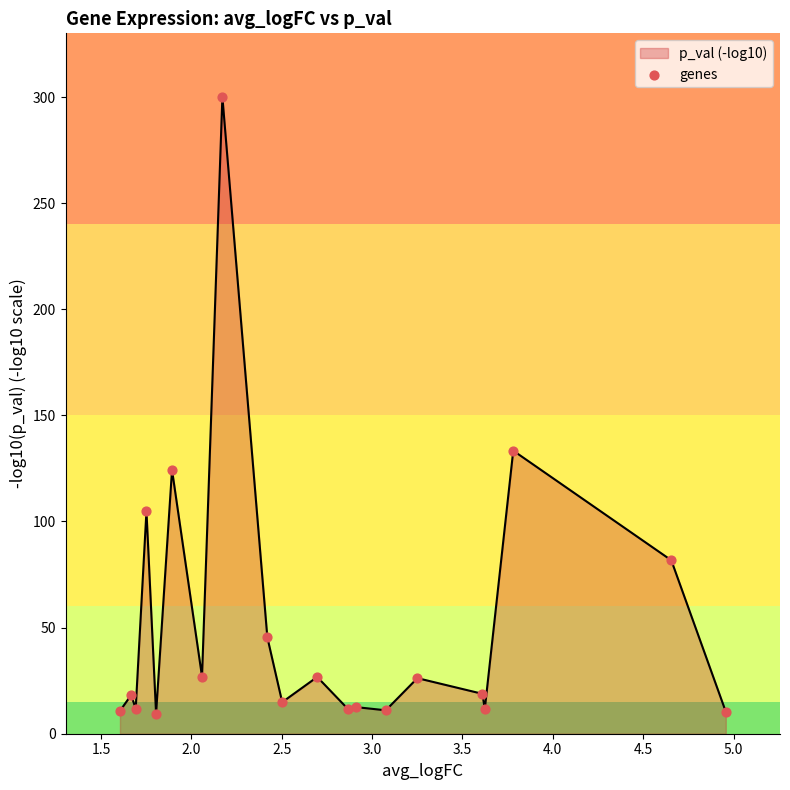

What is the difference between the maximum and minimum values?

290.5